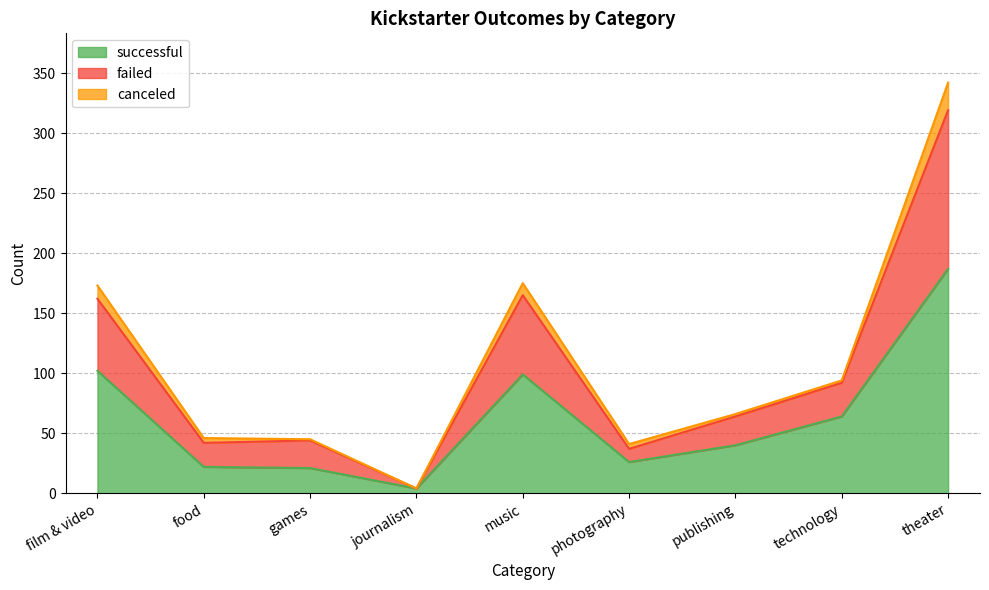

Is it true that successful equals 40 at publishing?

True